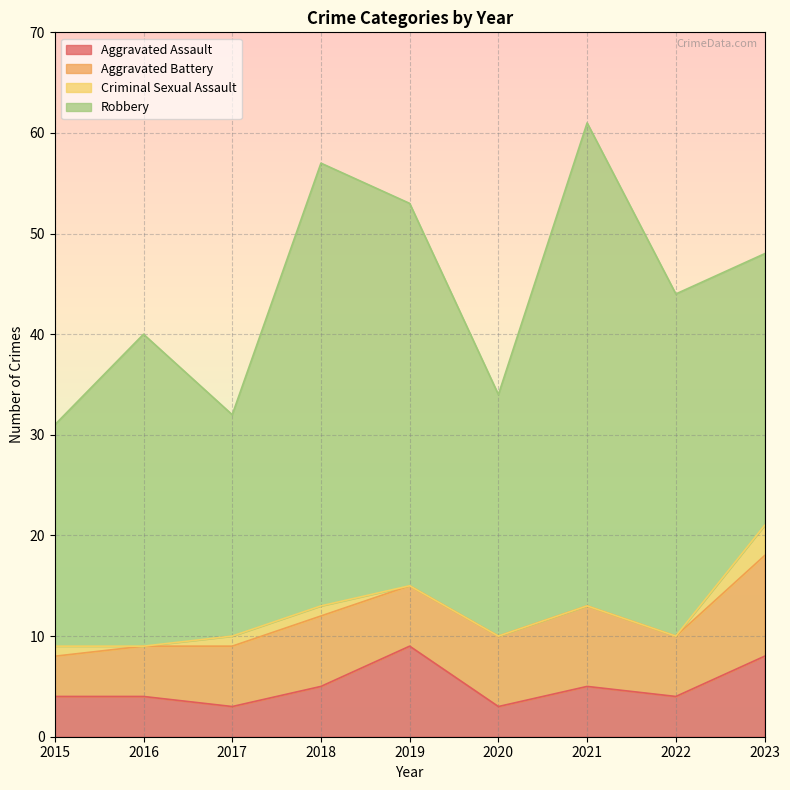

Count the number of data series in this chart.

4